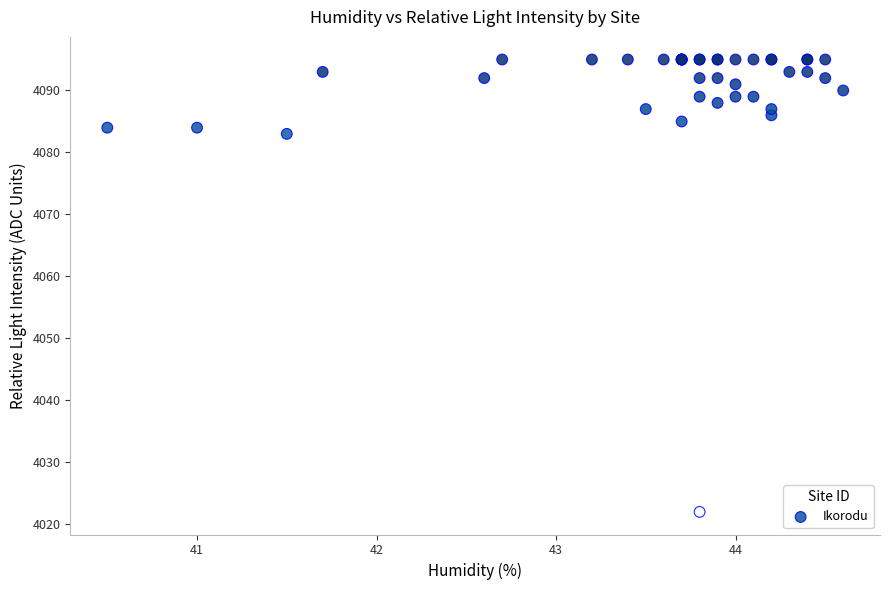

What Y value in the scatter plot is closest to 4058?

4083